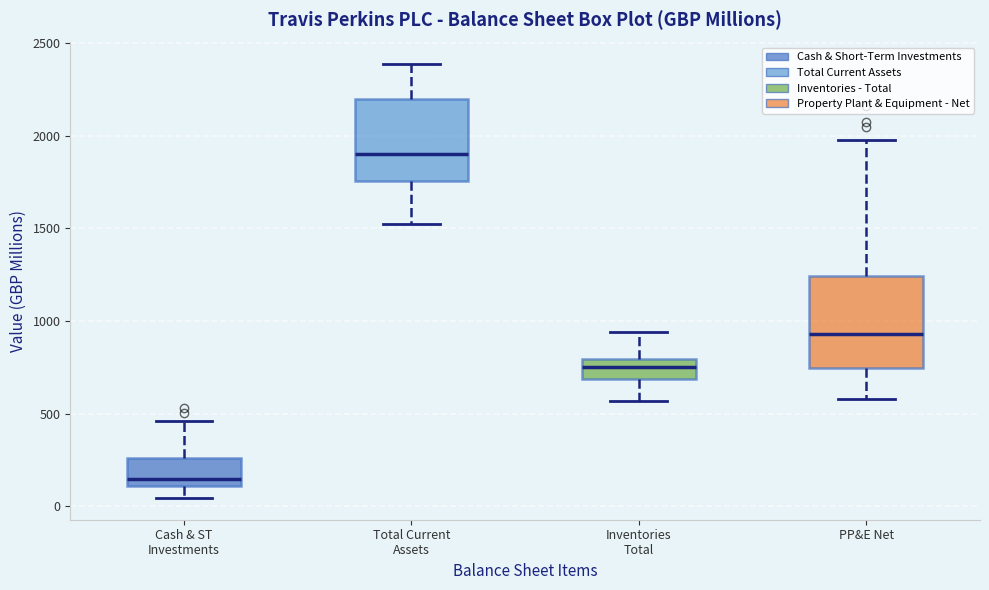

Reading left to right, read every box against the y-axis: the position of its median line, the range the box covers, and the ends of its whiskers. The values are not printed on the chart, so give them approximately, as read against the axis.

Cash & ST Investments: median 150, box 100 to 250, whiskers 50 to 450
Total Current Assets: median 1900, box 1750 to 2200, whiskers 1500 to 2400
Inventories Total: median 750, box 700 to 800, whiskers 550 to 950
PP&E Net: median 950, box 750 to 1250, whiskers 600 to 2000